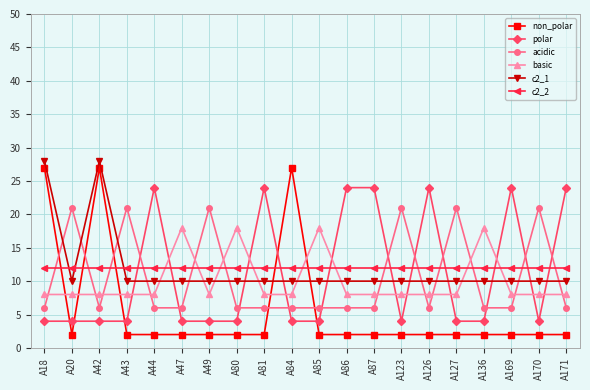

How many data points does each series have?

20